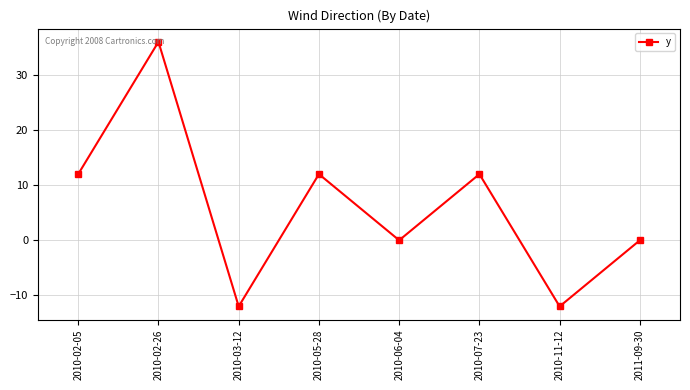

Reading left to right, transcribe all the data shown in this chart.

12	36	-12	12	0	12	-12	0